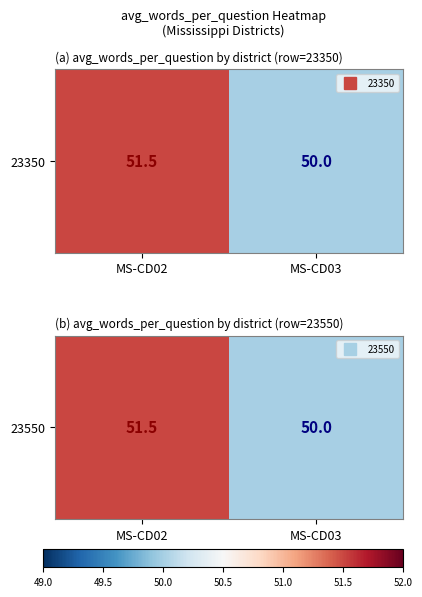

Which category has the highest value across all series?

MS-CD02